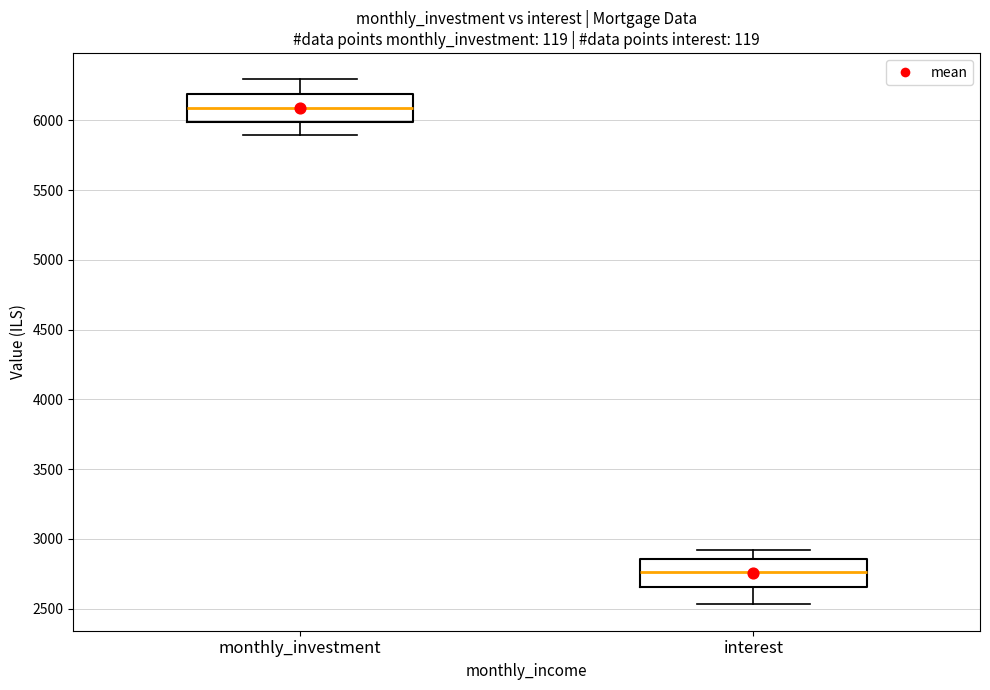

Which box has the highest median line?

monthly_investment